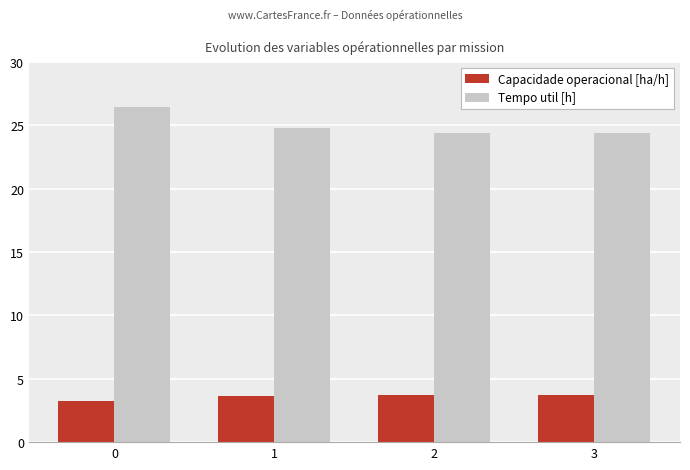

Which series changed the most between 0 and 2?

Tempo util [h]